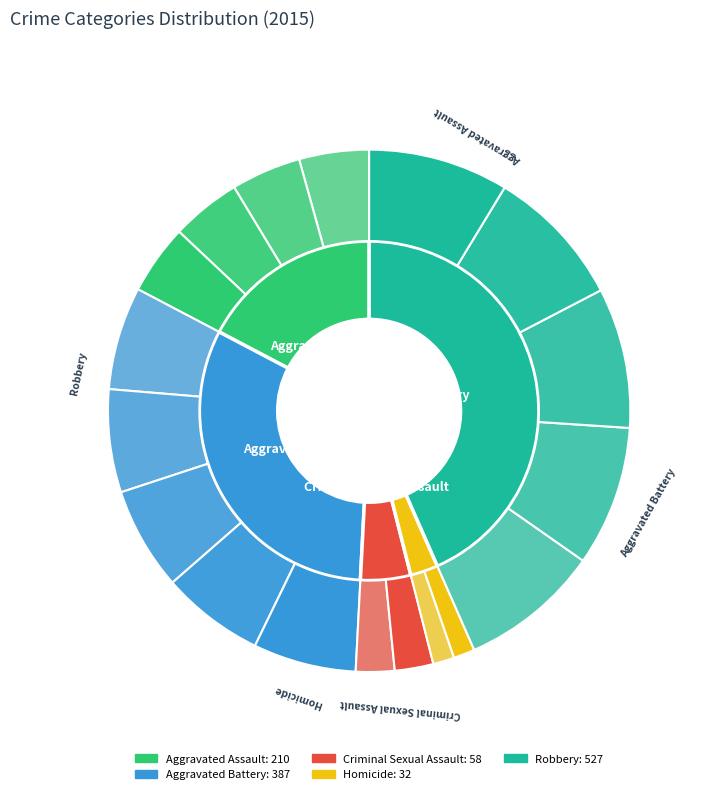

To the nearest percent, what is the combined percentage of Robbery and Aggravated Assault?

61%